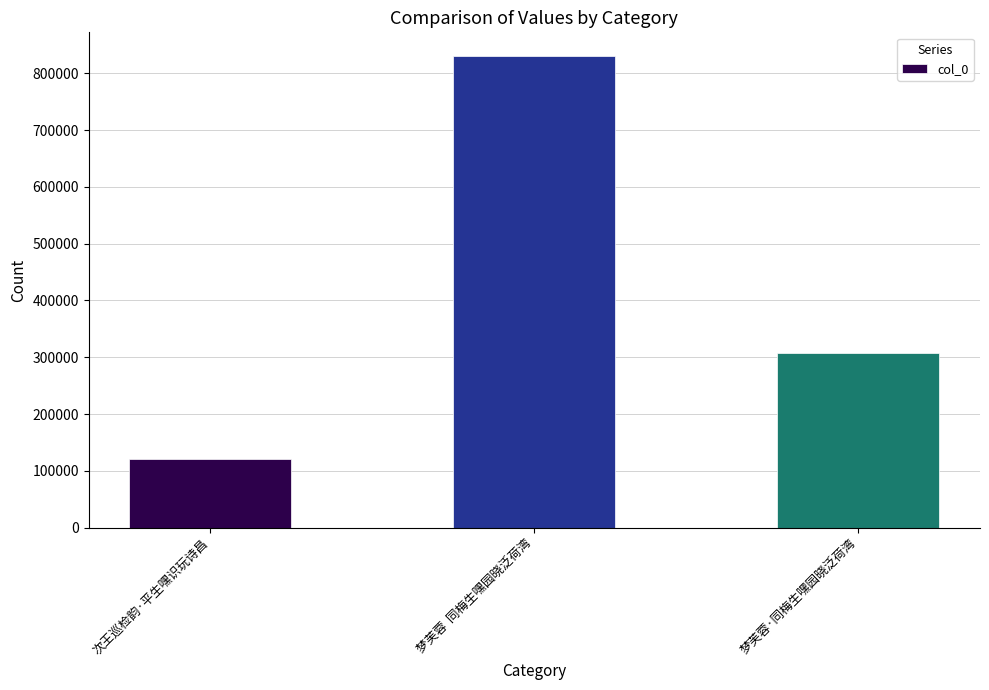

What is the value of the 2nd bar from the left?

830955